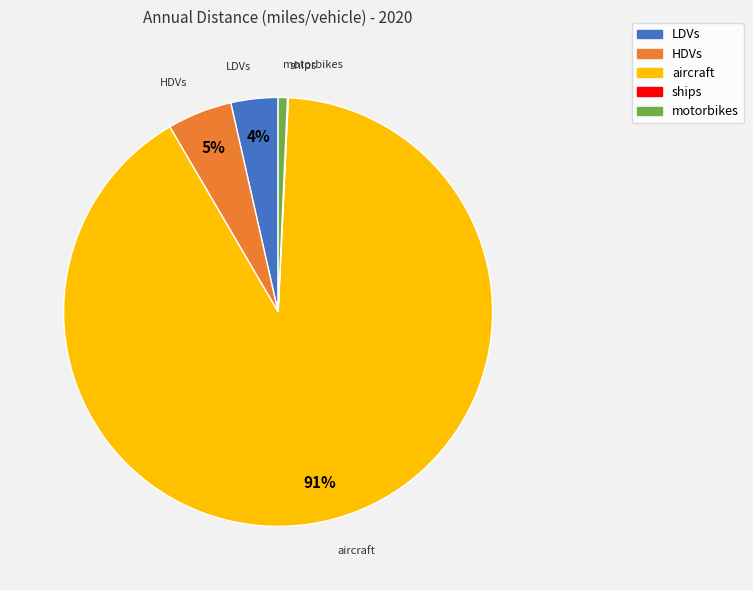

What percentage is the LDVs slice, to the nearest percent?

4%